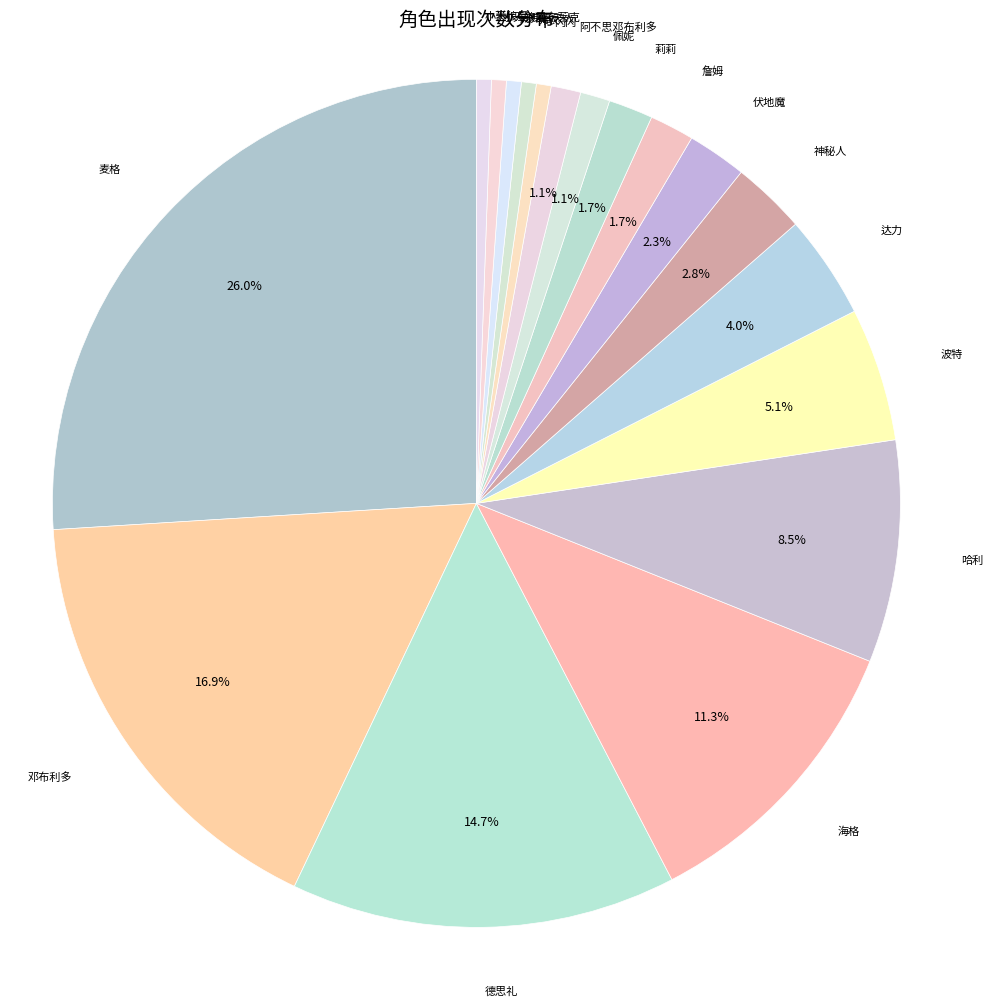

What is the ratio of the value at 伏地魔 to the value at 小天狼星?

4.0